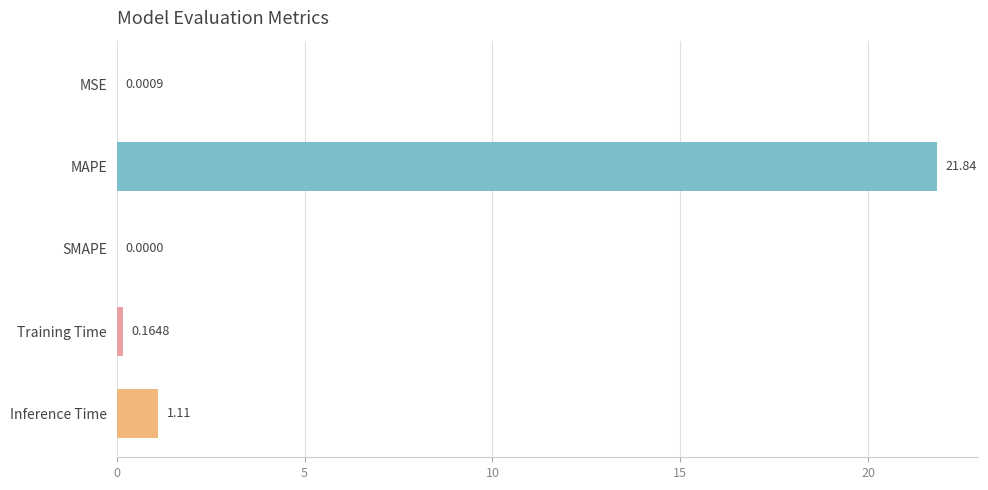

Are the bars horizontal?

Yes